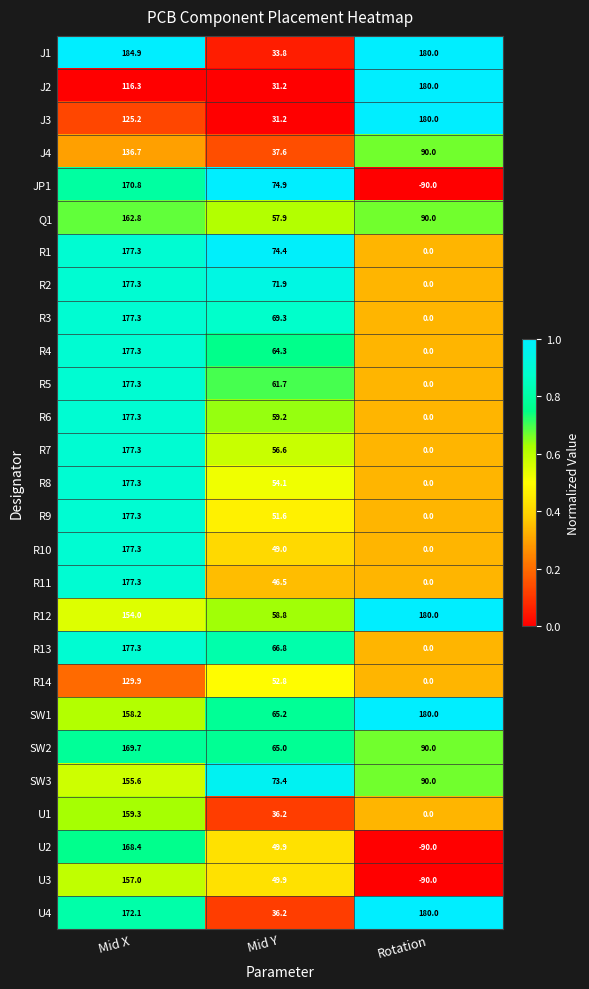

Which series has the largest range (max minus min)?

JP1